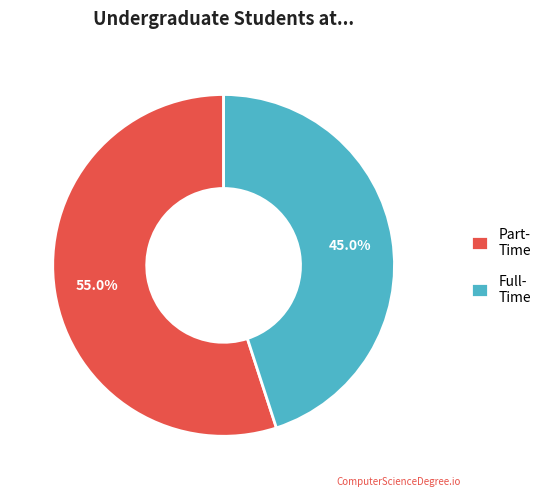

Do Full- Time and Part- Time together represent more than half of the pie?

Yes